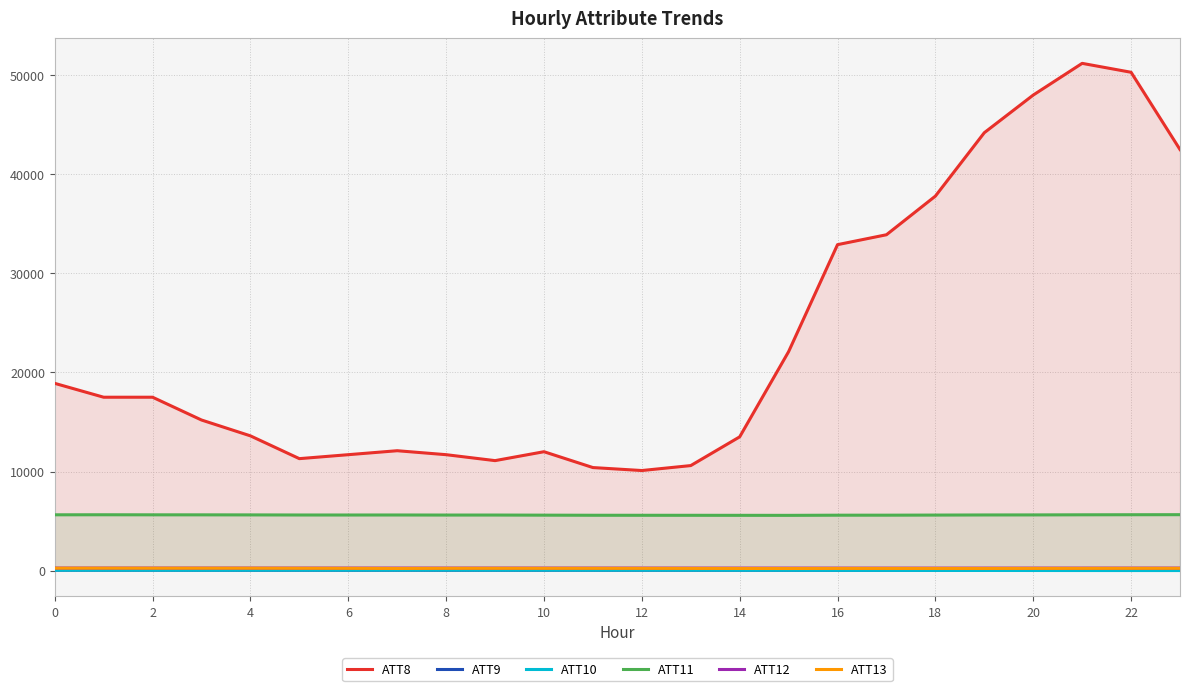

What is the total value across all series at 20?

54146.9